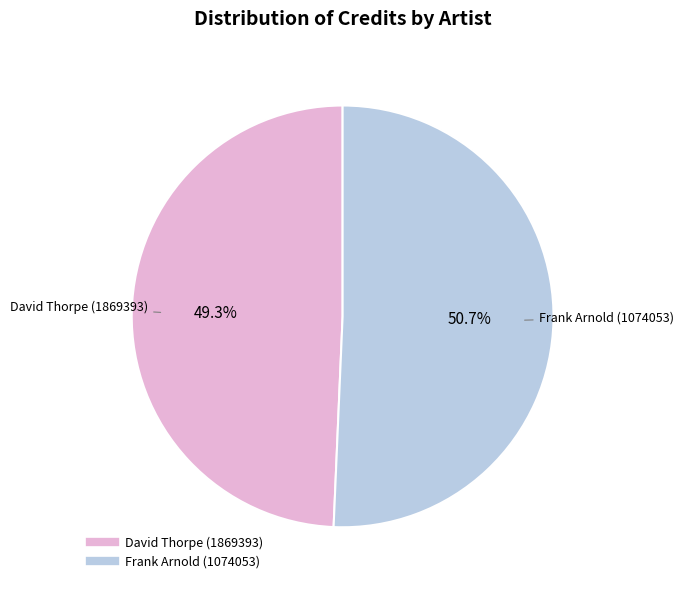

What is the largest slice in the pie chart?

Frank Arnold (1074053)